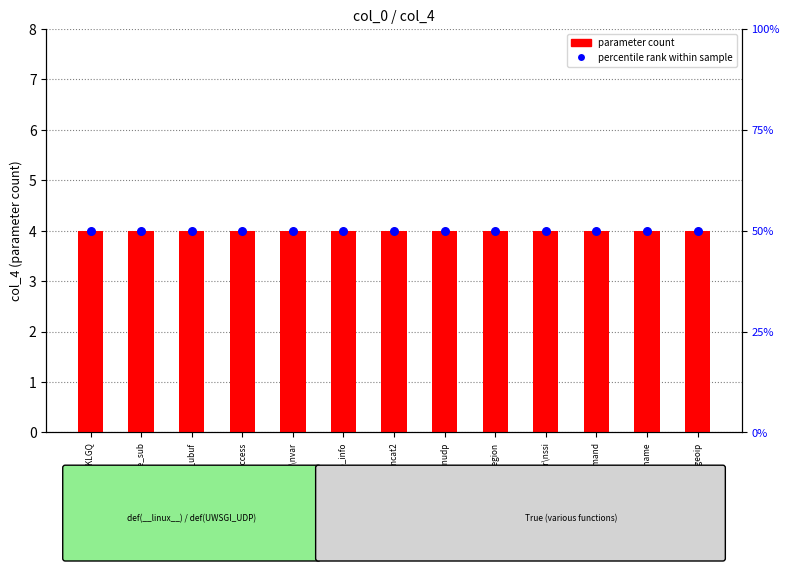

Which series contains the highest Y value?

percentile rank within sample